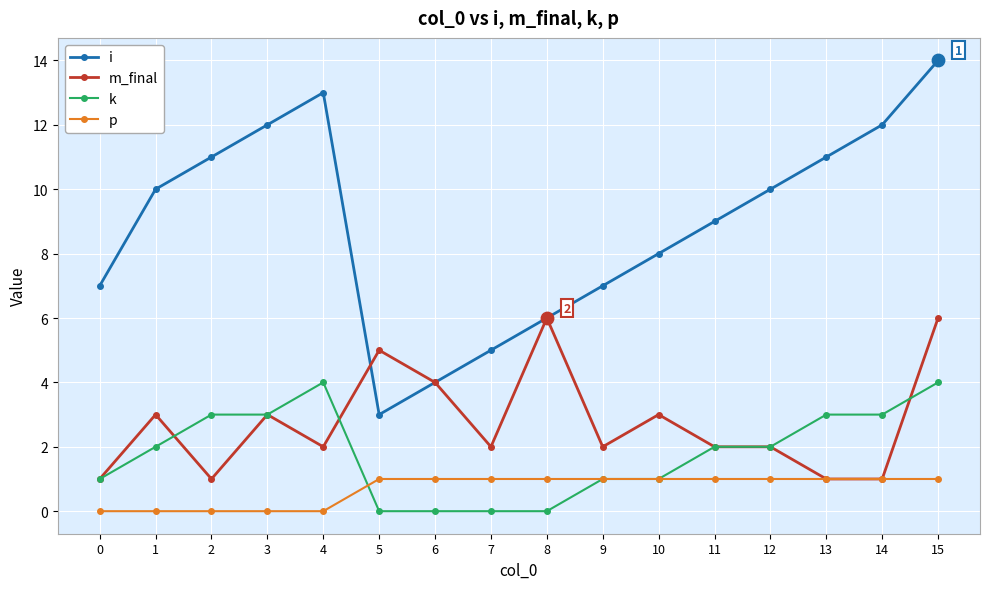

What are all the series names shown in the legend?

i, m_final, k, p